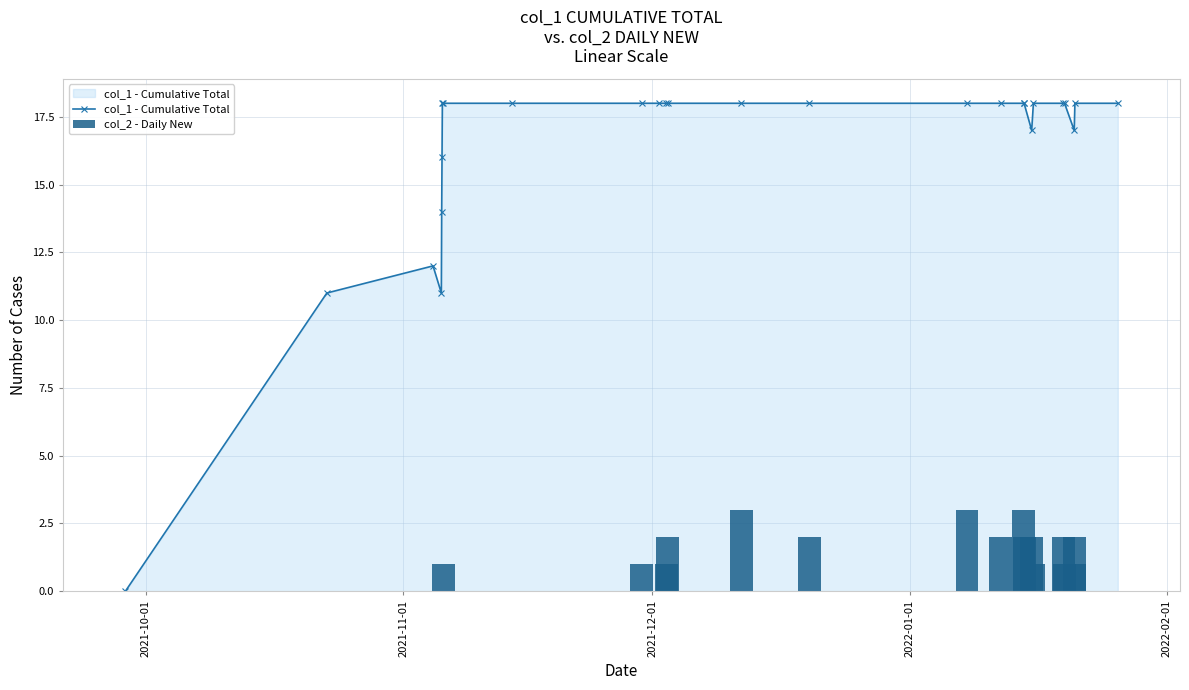

How many series are shown in this chart?

2